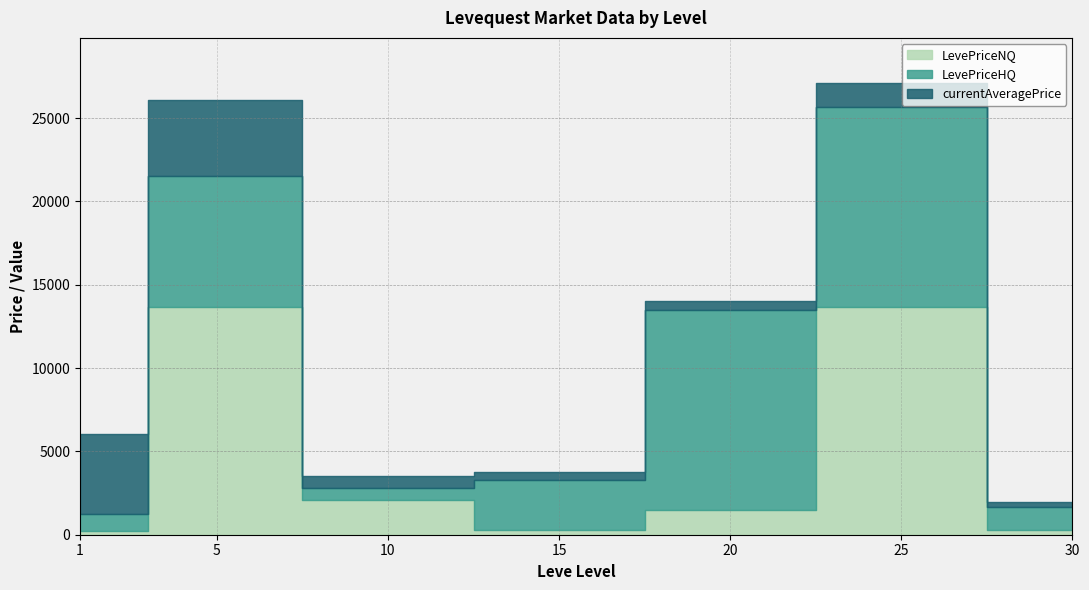

Where is the first local minimum for LevePriceHQ?

10